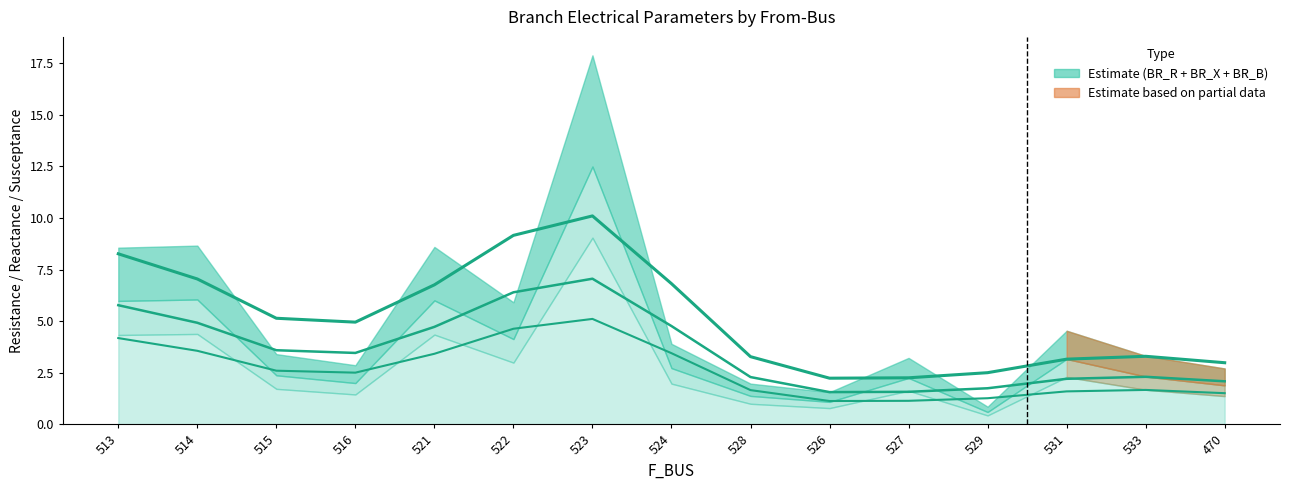

What is the ratio of the value at 533 to the value at 521?

0.5